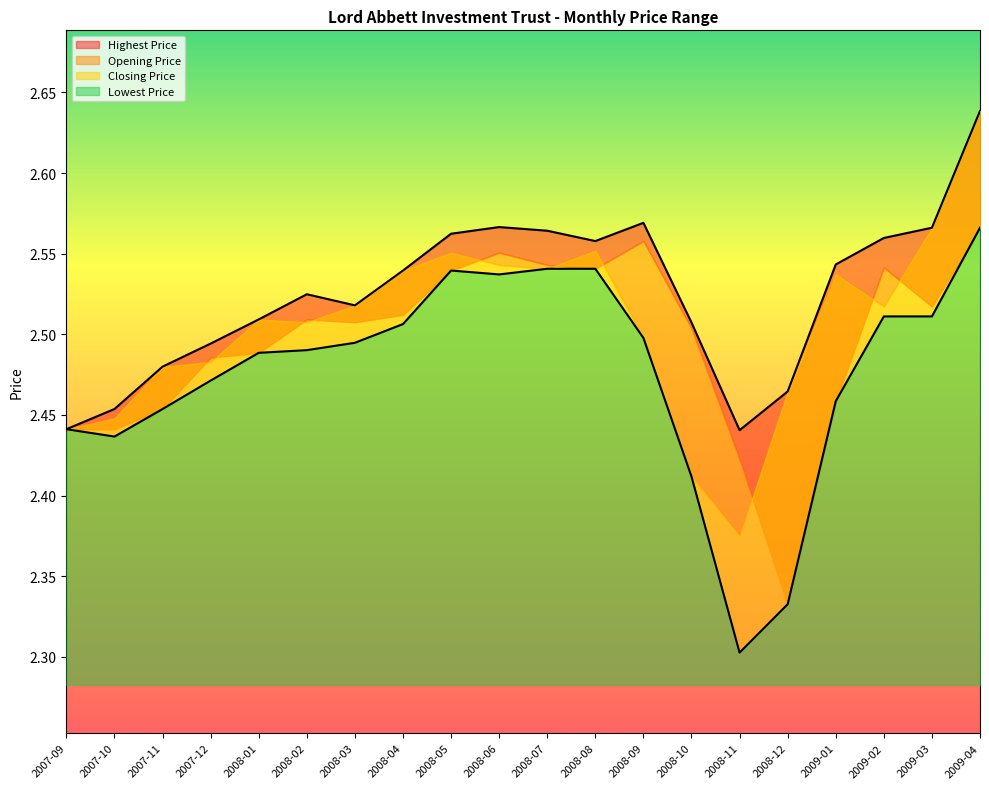

True or false: Lowest Price has more than 1 points higher than both neighbors.

False